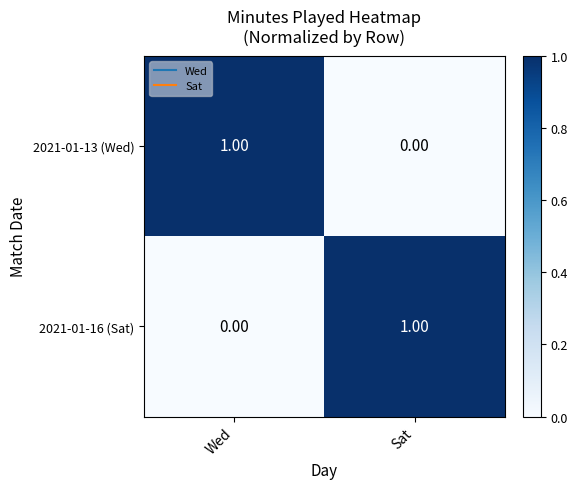

Is the value of 2021-01-13 (Wed) at Wed greater than the value of 2021-01-16 (Sat) at Wed?

Yes